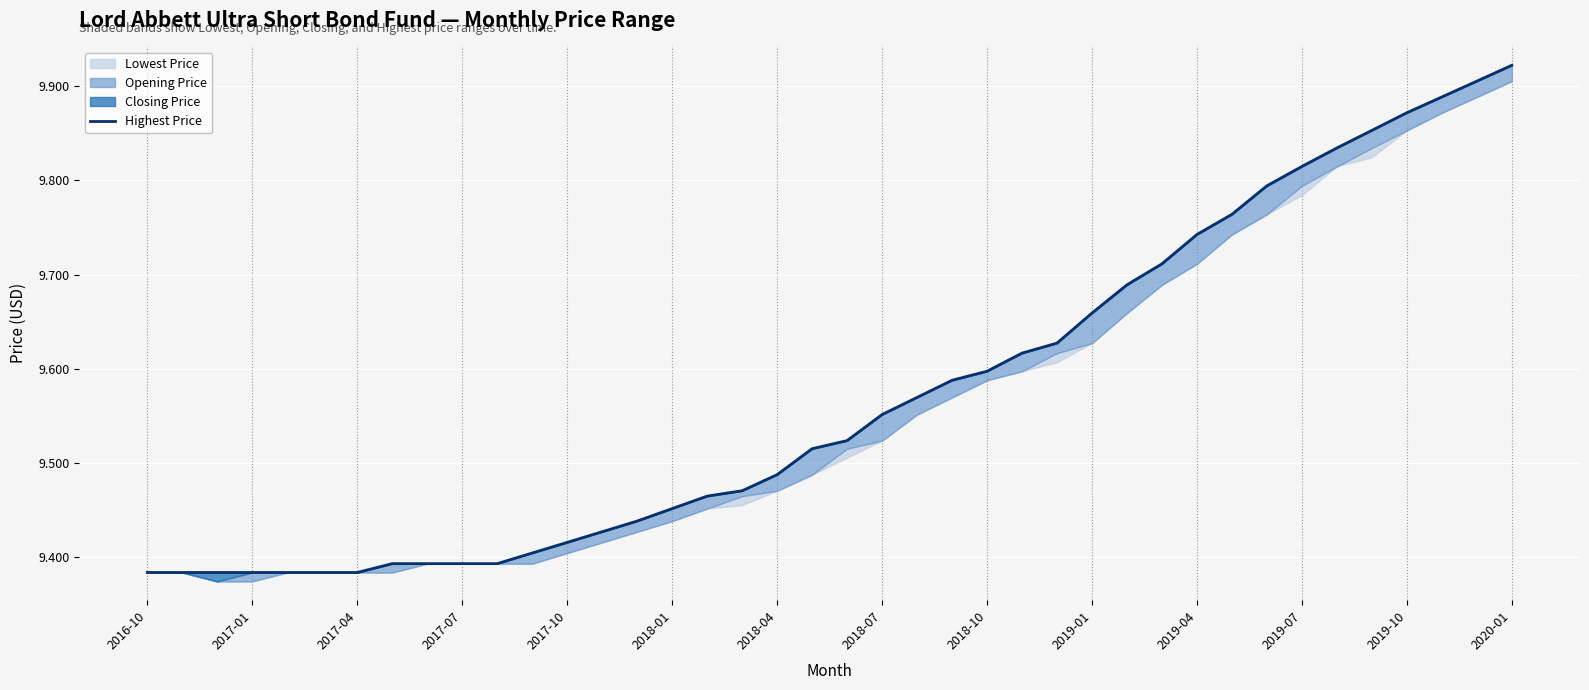

Is it true that Highest Price equals 6.0 at 2017-07?

False